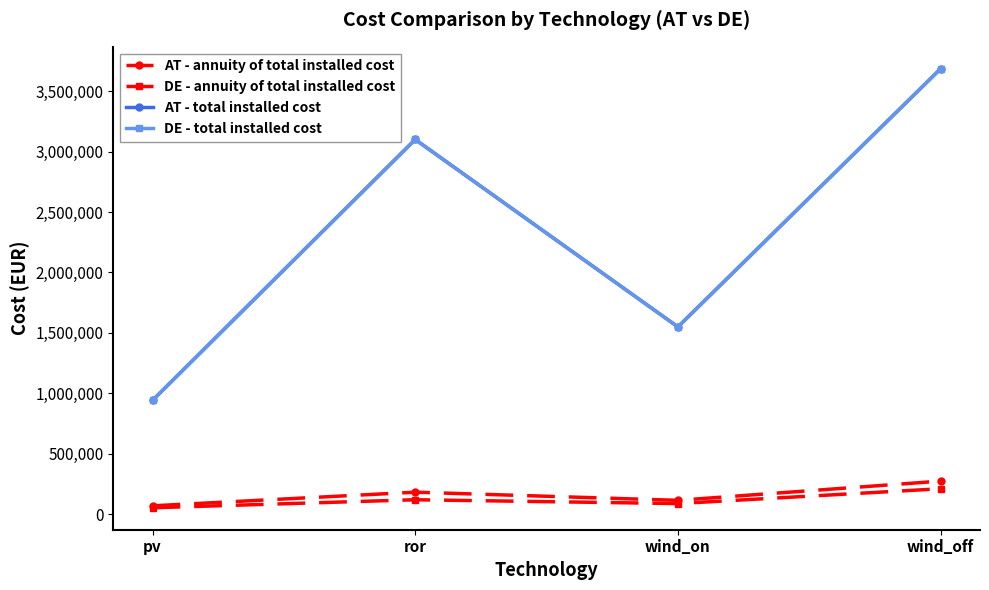

Which series has the largest total across all categories?

AT - total installed cost